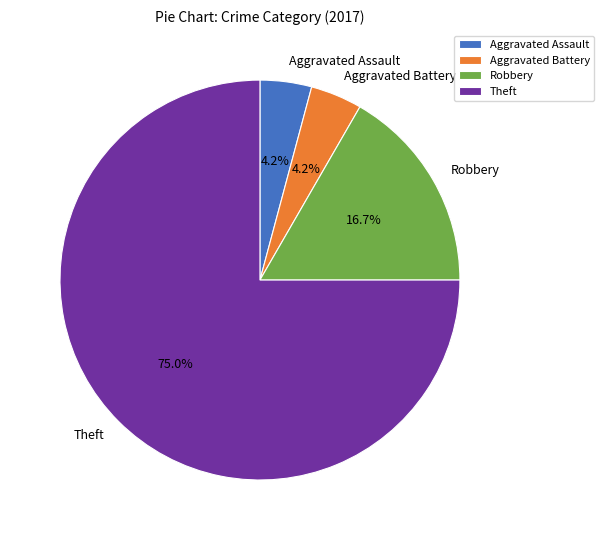

What portion of the pie excludes Aggravated Battery?

95.8%